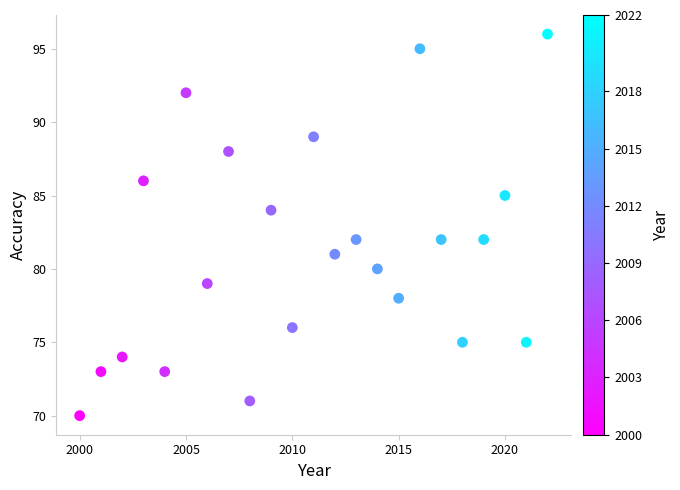

What is the range of Y values (max minus min)?

26